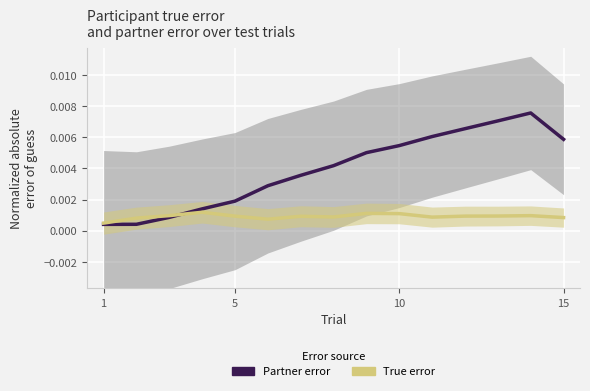

How many interior local peaks does the Partner error series have?

1